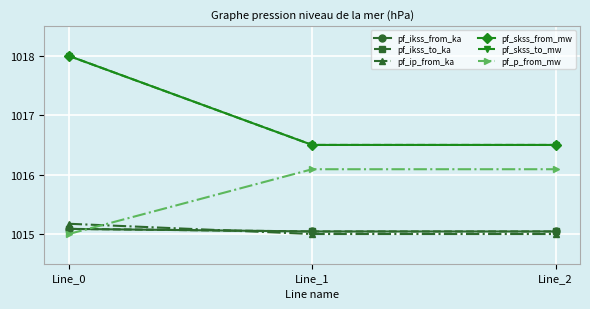

The value of pf_ikss_to_ka at Line_0 is 519.9. True or false?

False